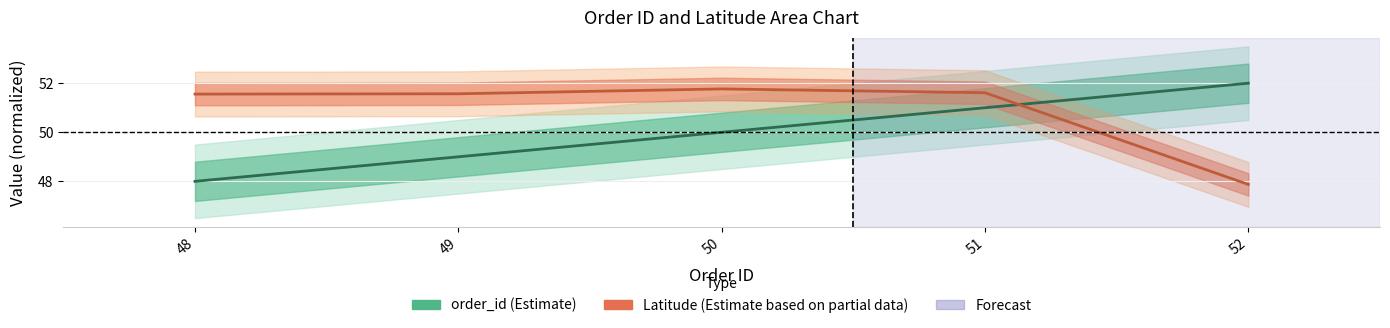

How many data points does each series have?

5